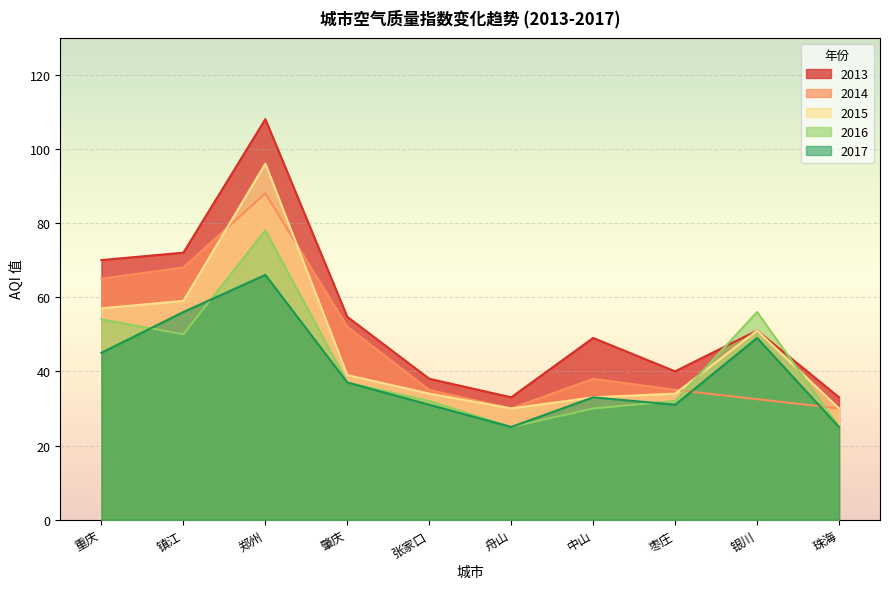

The 2016 series shows 32.0 at 张家口. True or false?

True